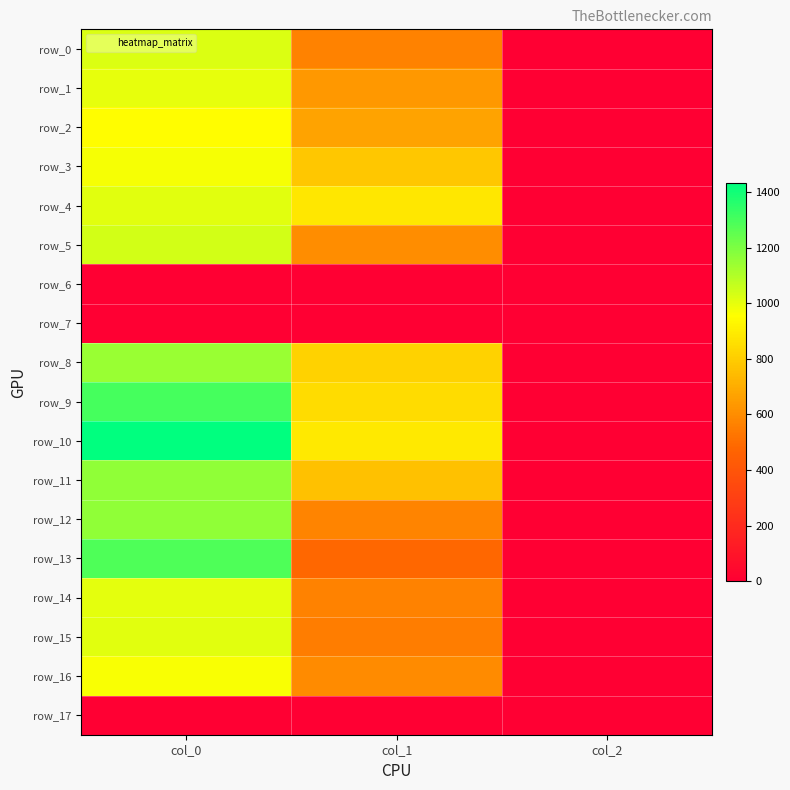

At which label does row_9 reach its minimum?

col_2